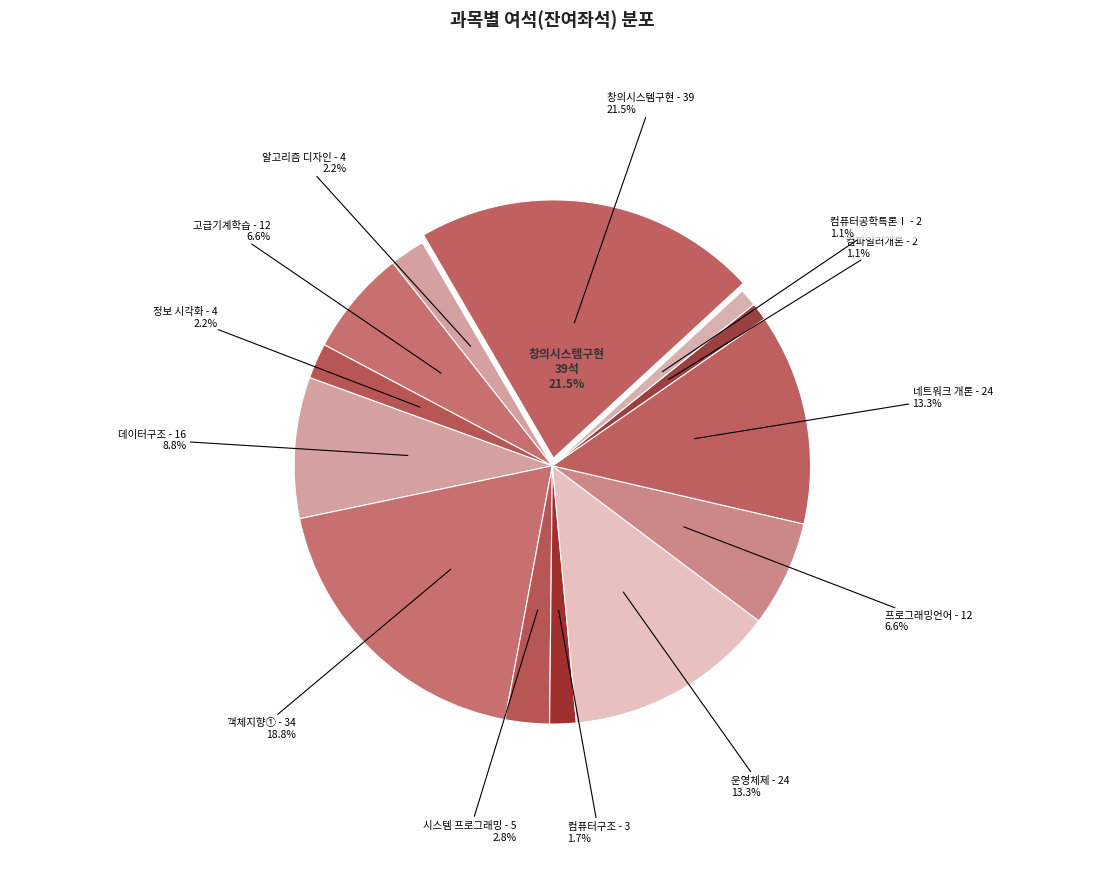

What portion of the pie excludes 컴파일러개론?

98.9%